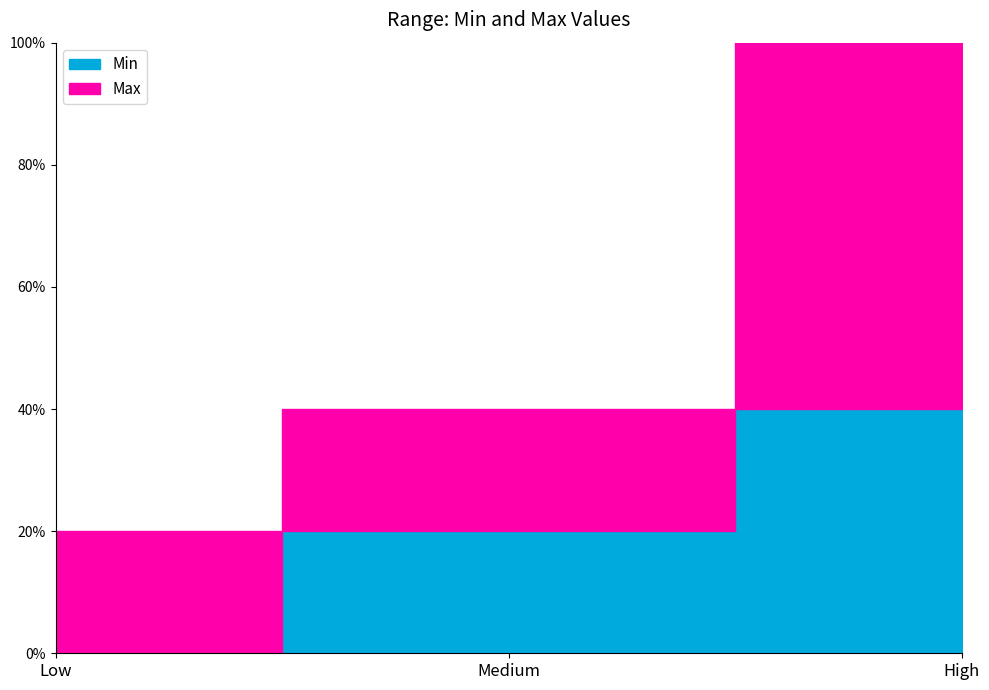

Which series changed the most between Low and High?

Max